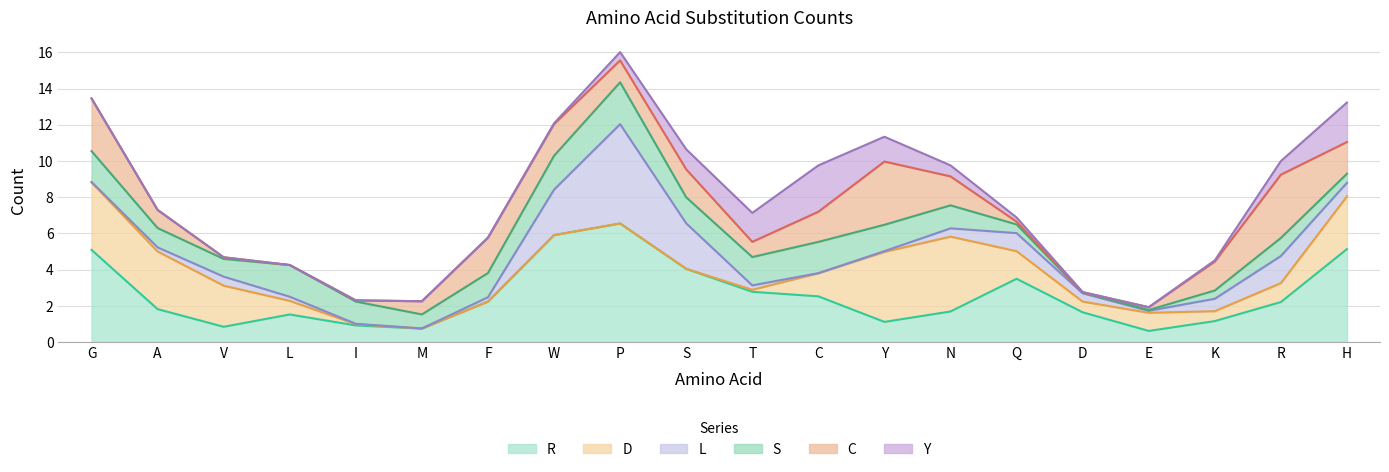

True or false: L has a value of 0 at M.

True